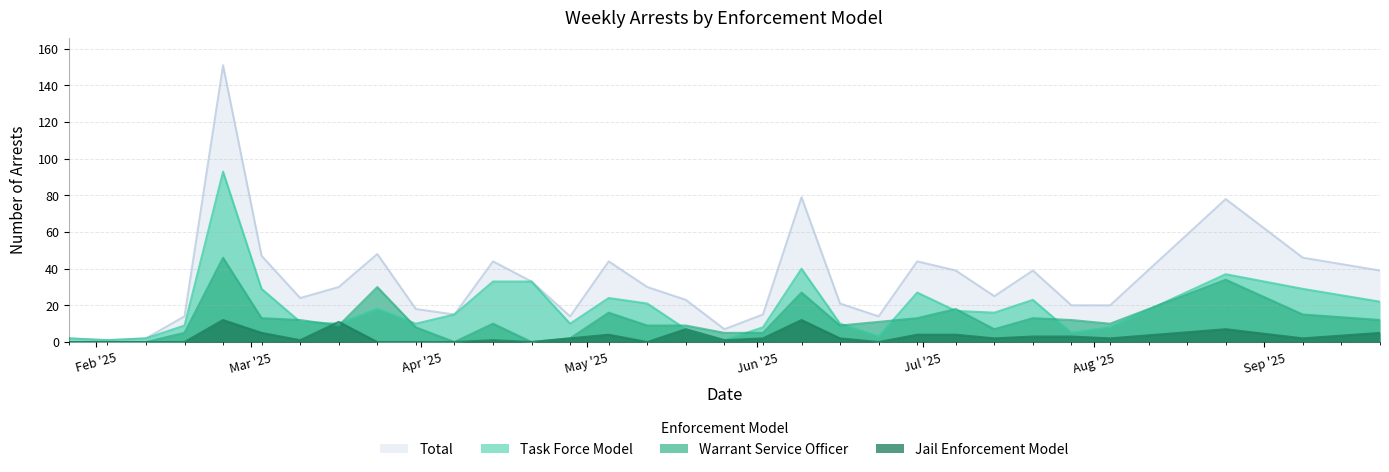

What are all the series names shown in the legend?

Total, Task Force Model, Warrant Service Officer, Jail Enforcement Model